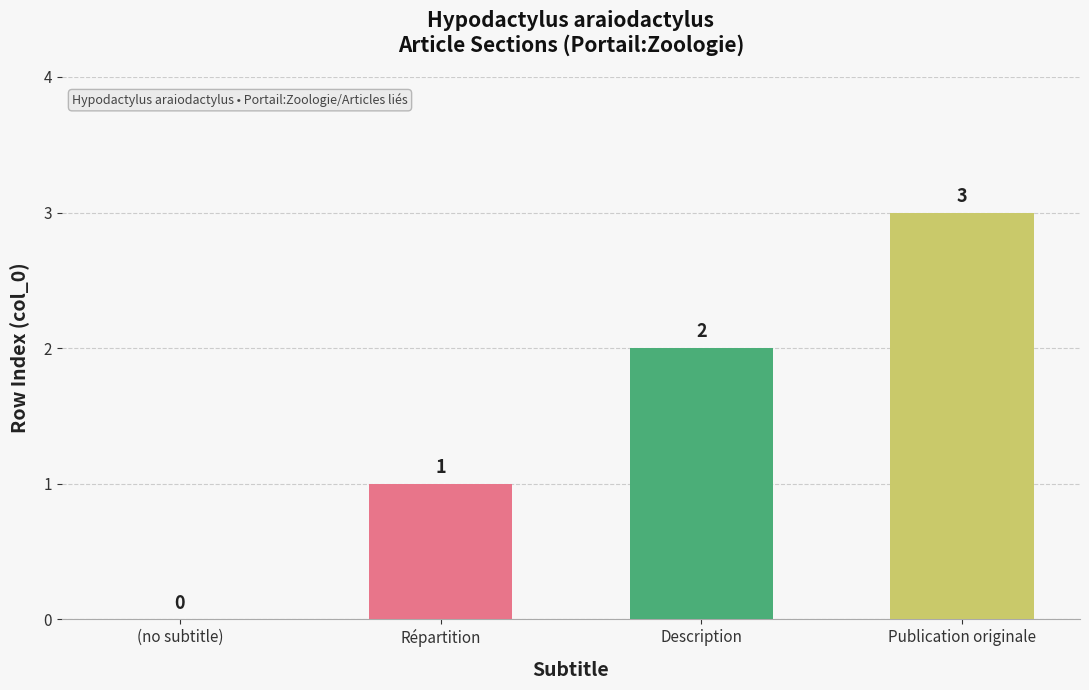

How many values are between 1 and 3?

3